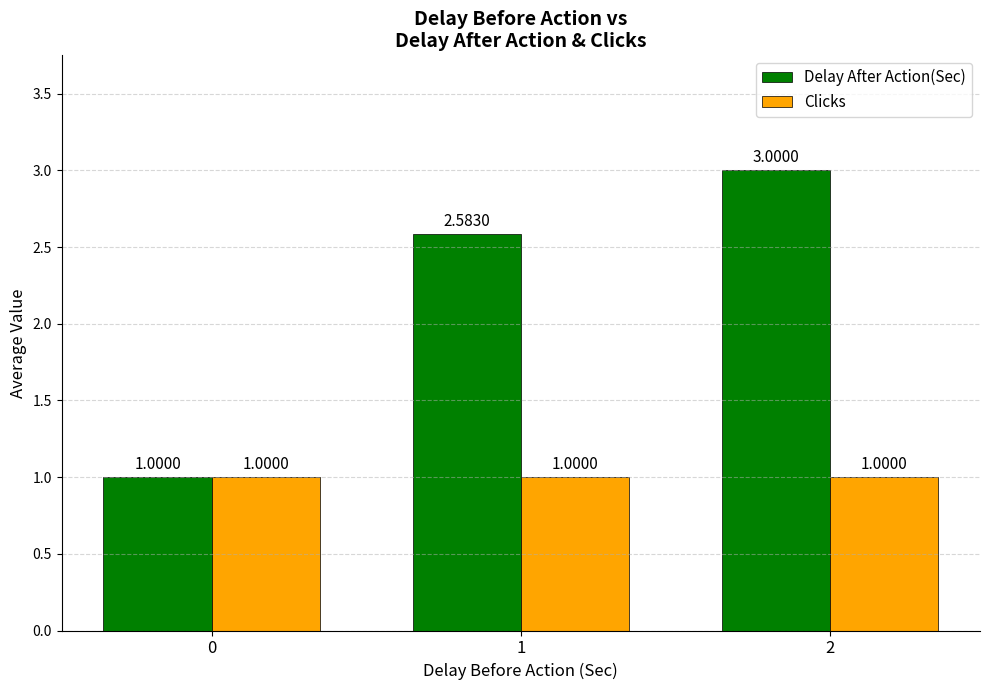

True or false: Clicks has a value of 1.0 at 2.

True